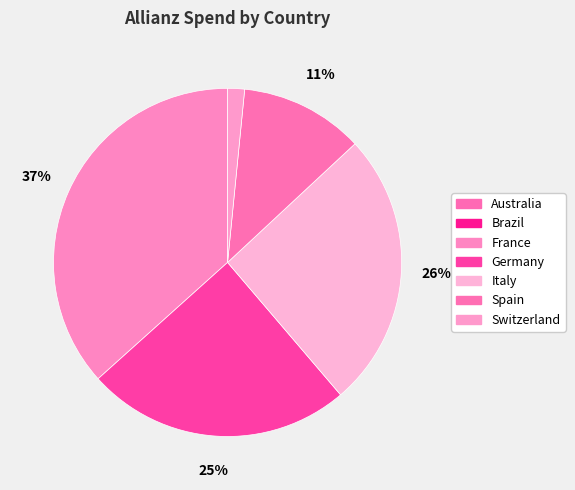

What percentage is the France slice, to the nearest percent?

37%